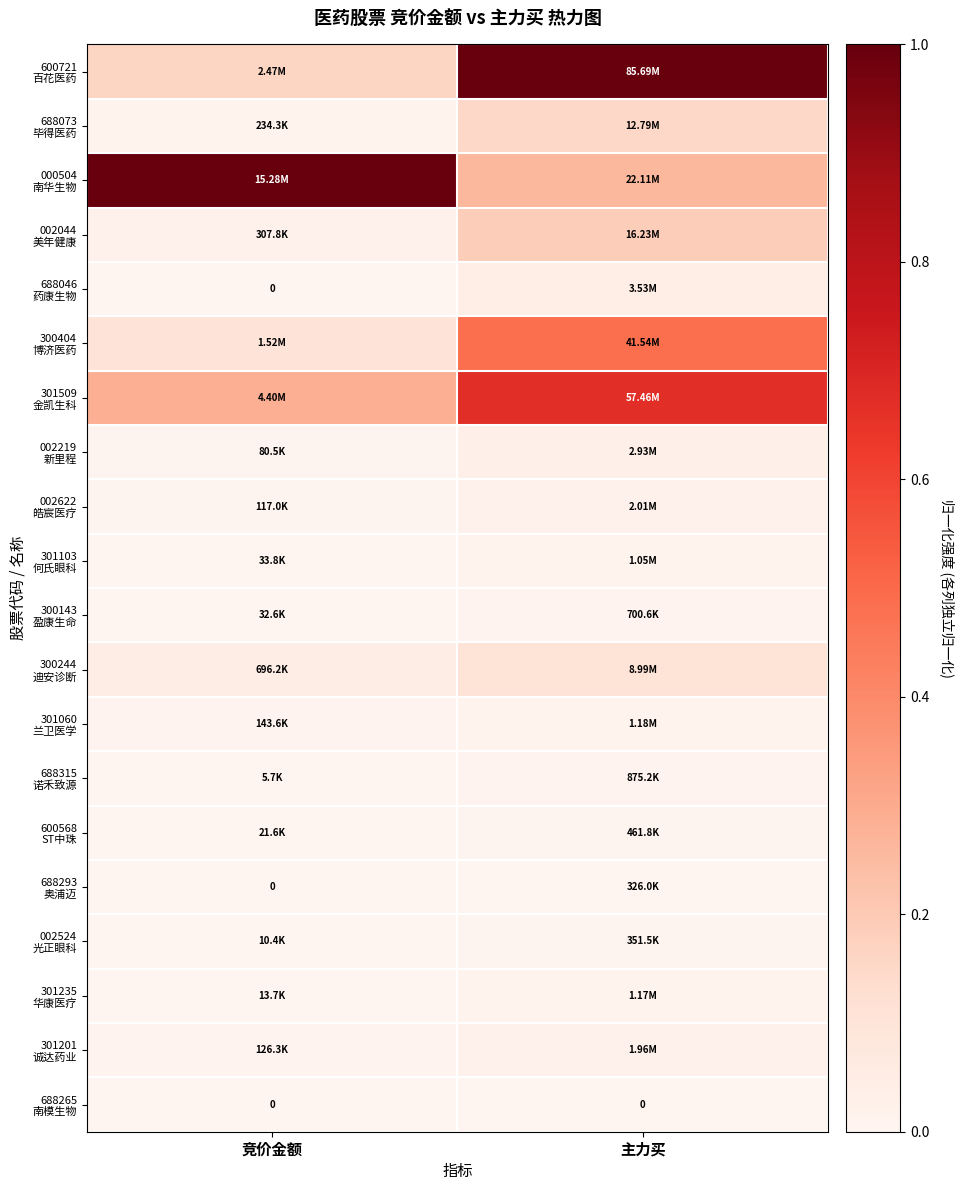

True or false: 301201 诚达药业 has a value of 0.0 at 竞价金额.

True